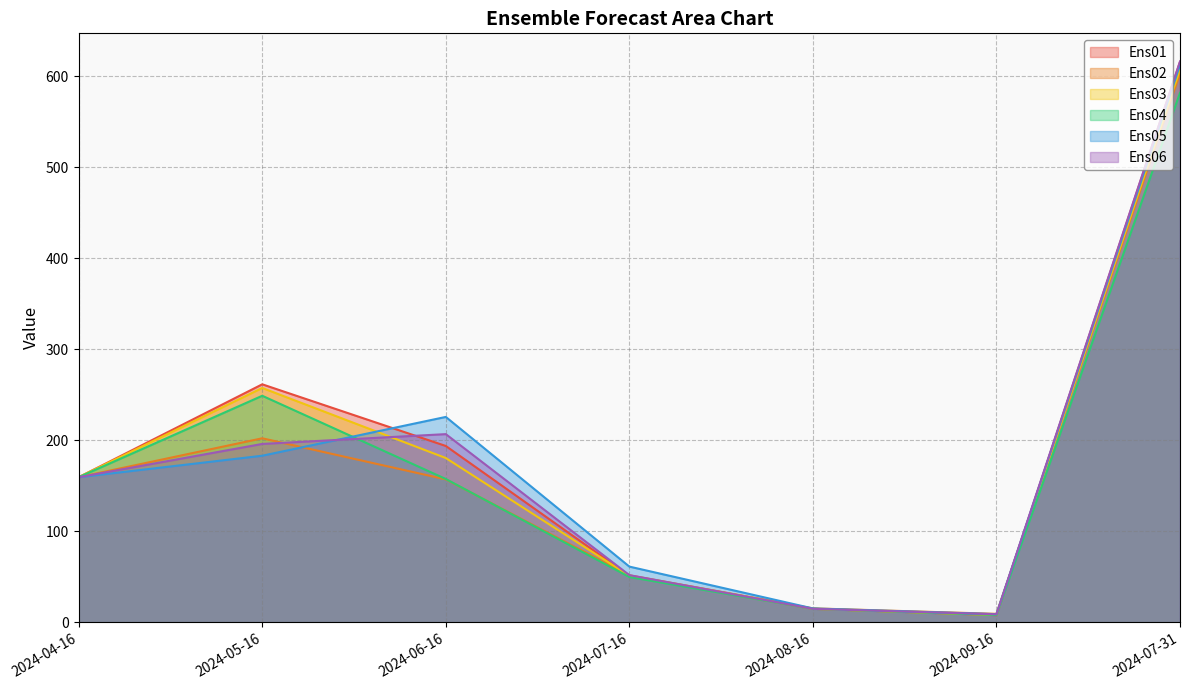

What is the label of the 7th point from the right?

2024-04-16